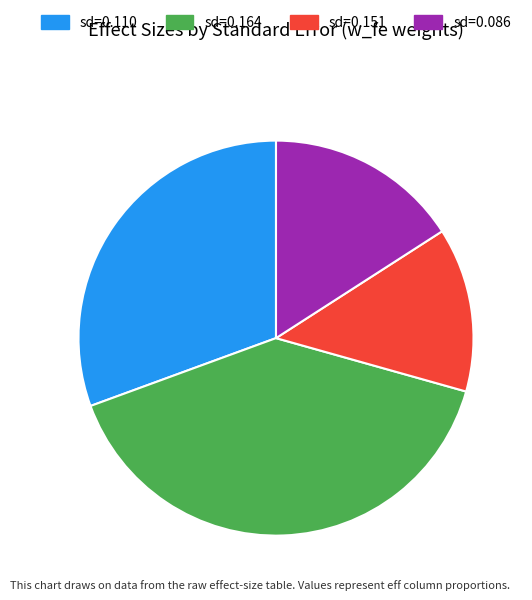

How many segments does this pie chart have?

4